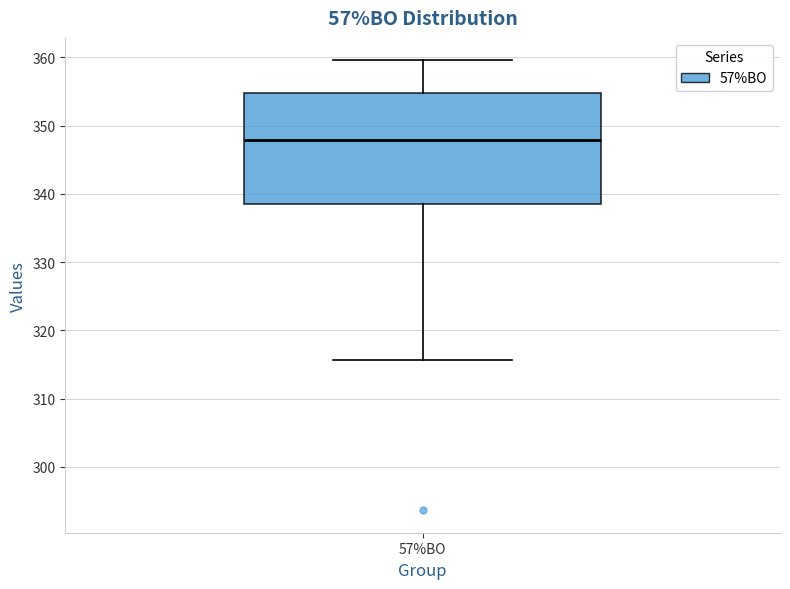

Read this box plot against the y-axis: the position of the median line, the range covered by the box, and the ends of both whiskers. The values are not printed on the chart, so give them approximately, as read against the axis.

median 348, box 338 to 355, whiskers 316 to 360